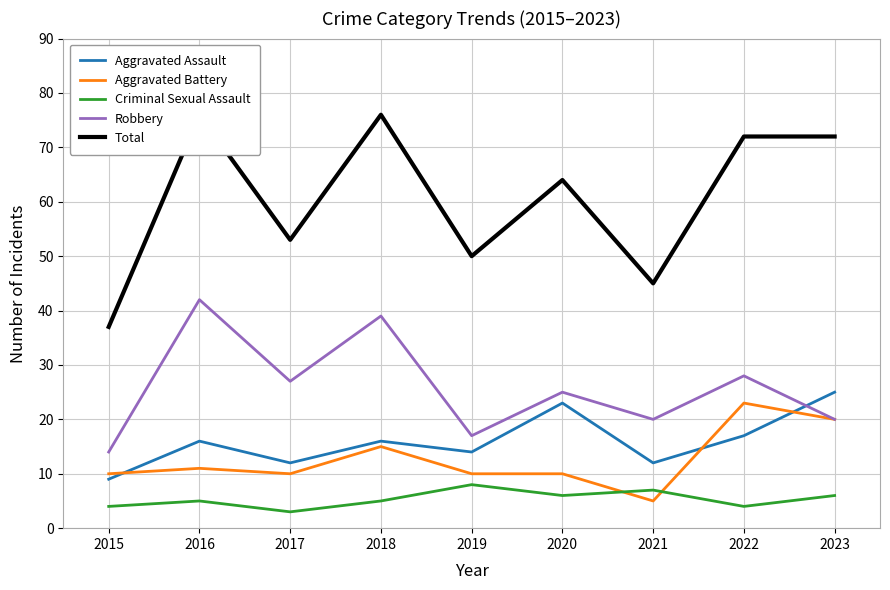

What is the difference between the second highest and minimum values in the Aggravated Battery series?

15